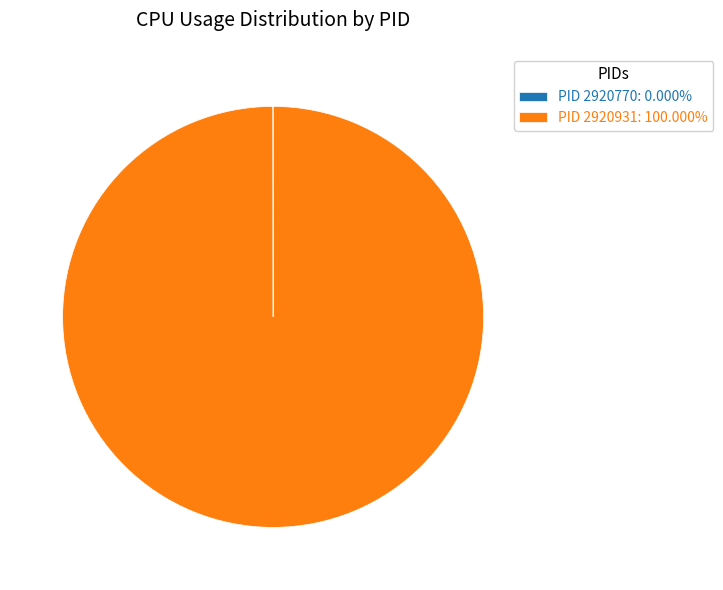

Does PID 2920931: 100.000% represent more than half of the total?

Yes